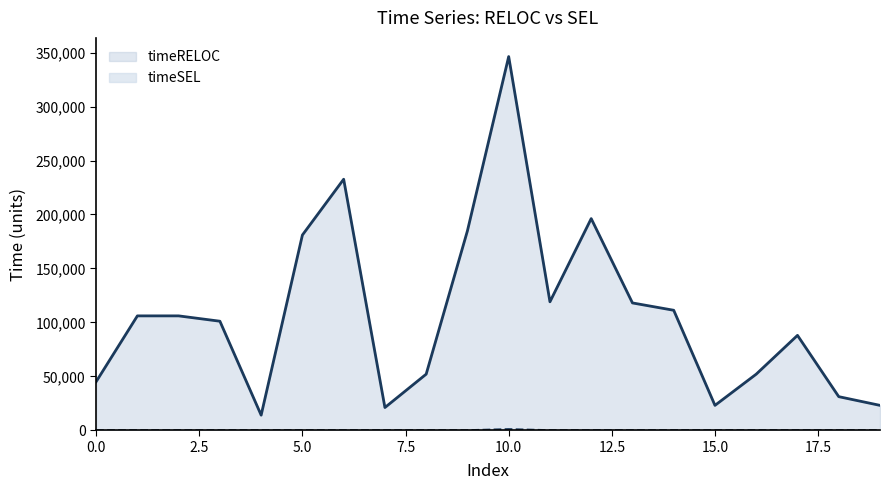

Rank the series at 15 from lowest to highest value.

timeSEL, timeRELOC